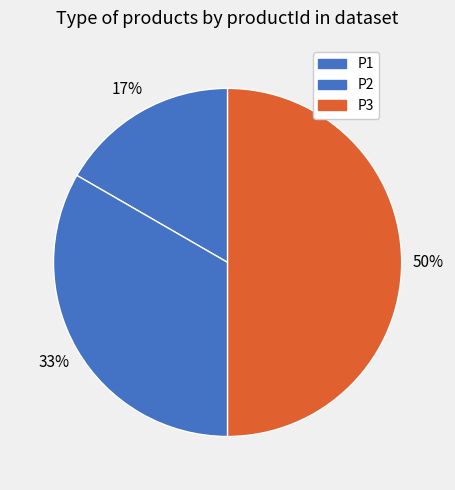

Which category has the biggest portion of the pie?

P3